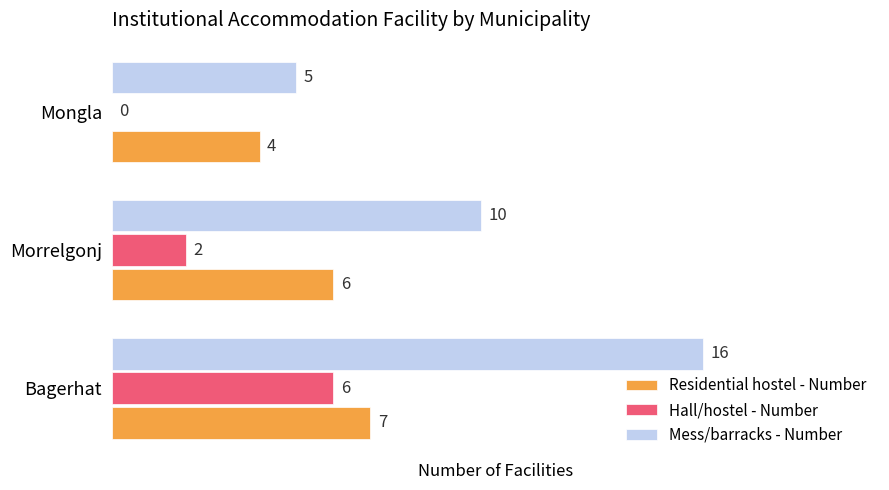

Which series has the largest total across all categories?

Mess/barracks - Number